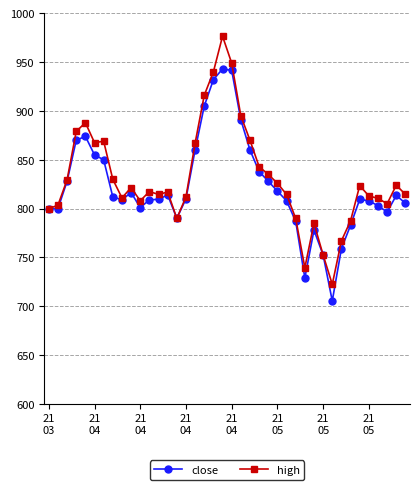

What is the value of the high point at the 36th from the left?

813.0